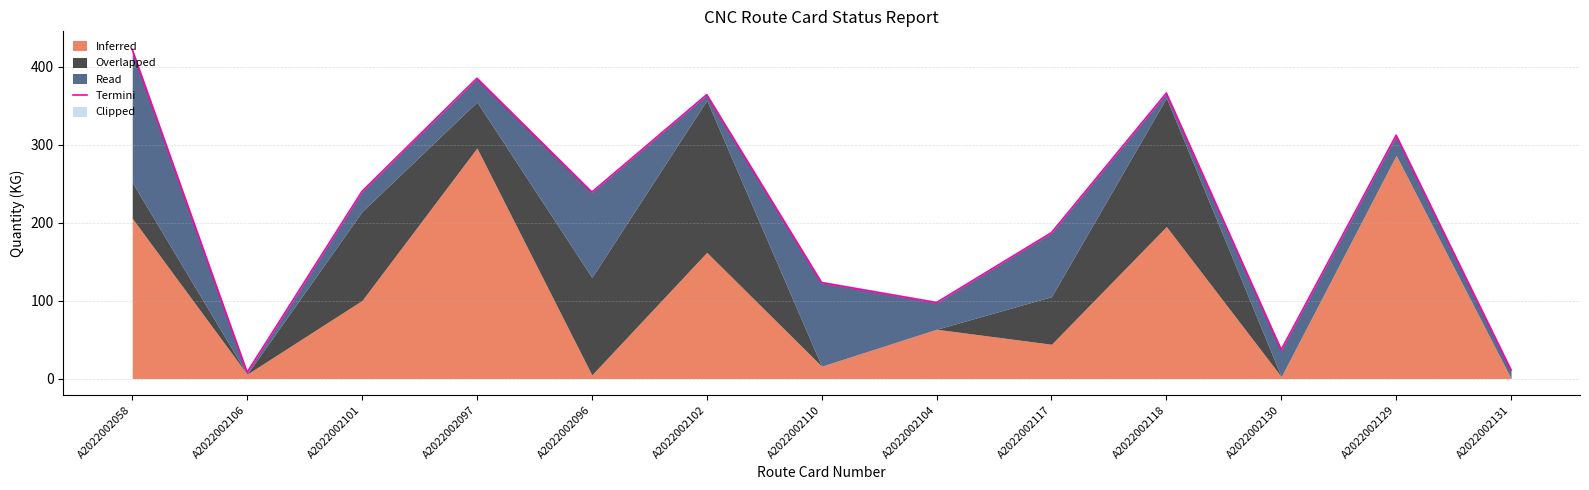

Reading left to right, what are all the values shown in this chart?

A2022002058=422.0	A2022002106=8.0	A2022002101=240.0	A2022002097=385.0	A2022002096=239.0	A2022002102=364.0	A2022002110=123.0	A2022002104=97.4	A2022002117=187.0	A2022002118=366.0	A2022002130=37.0	A2022002129=312.0	A2022002131=11.0